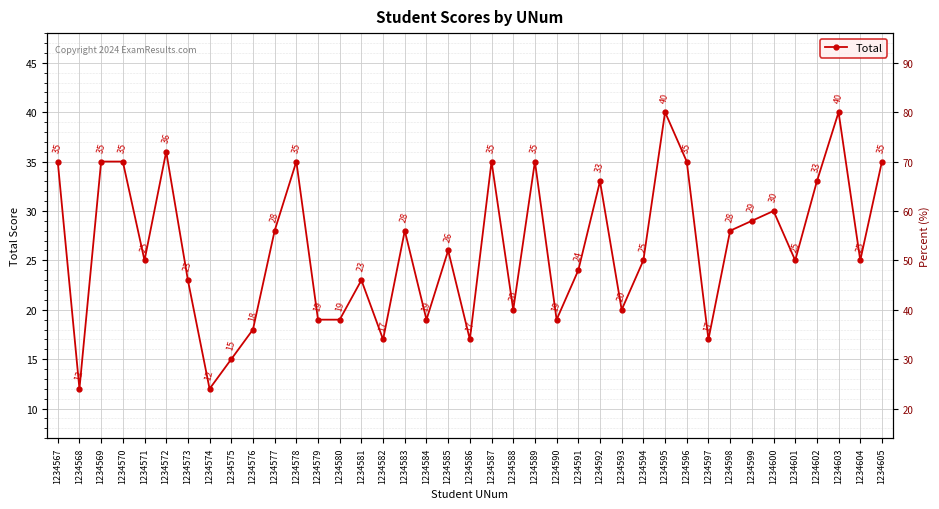

How many data points does each series have?

39